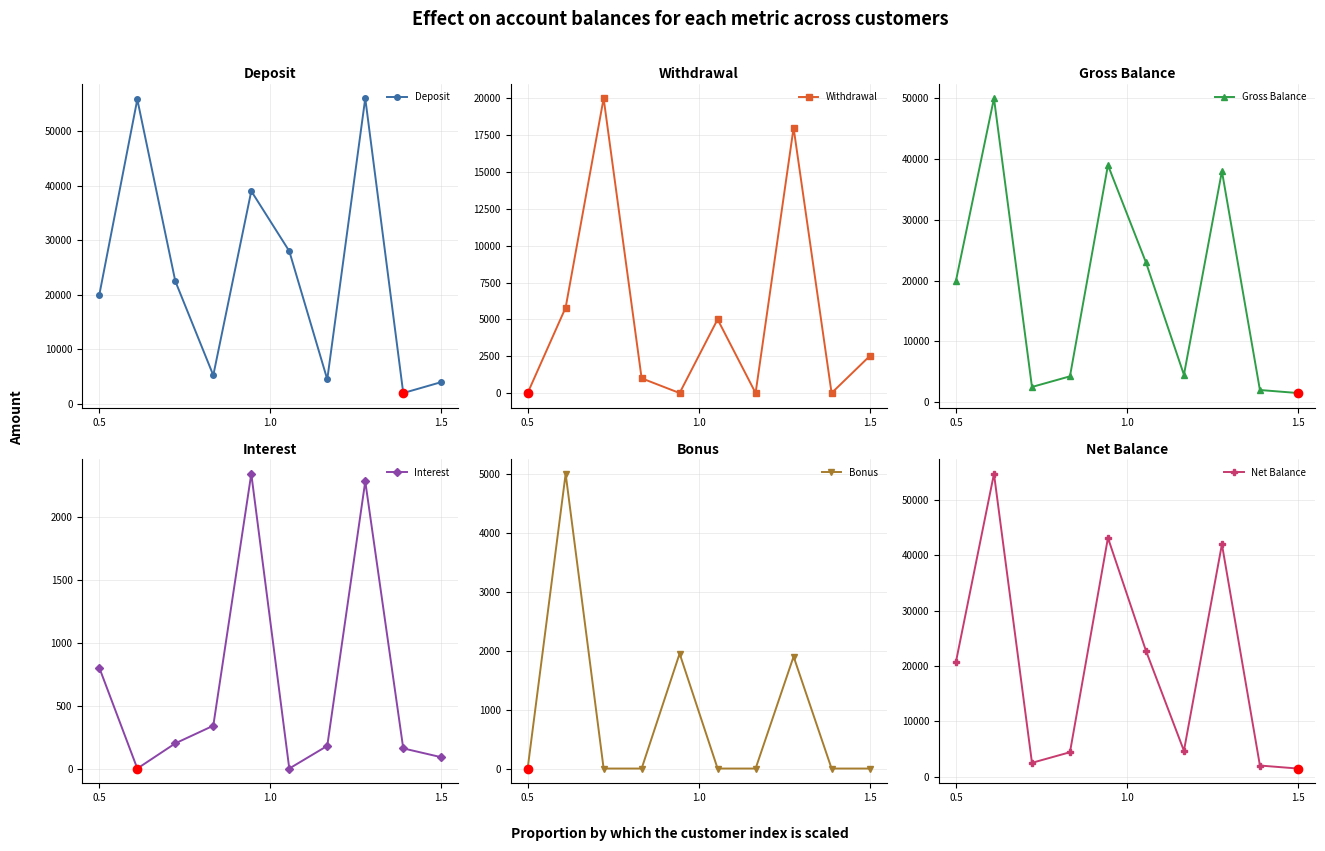

What is the average value of the Net Balance series?

19864